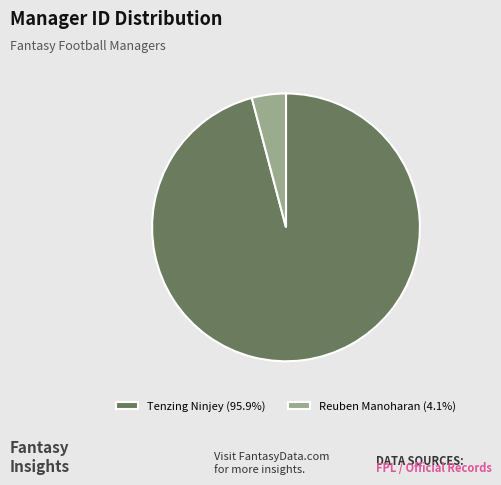

Rank the categories by value from lowest to highest.

Reuben Manoharan, Tenzing Ninjey